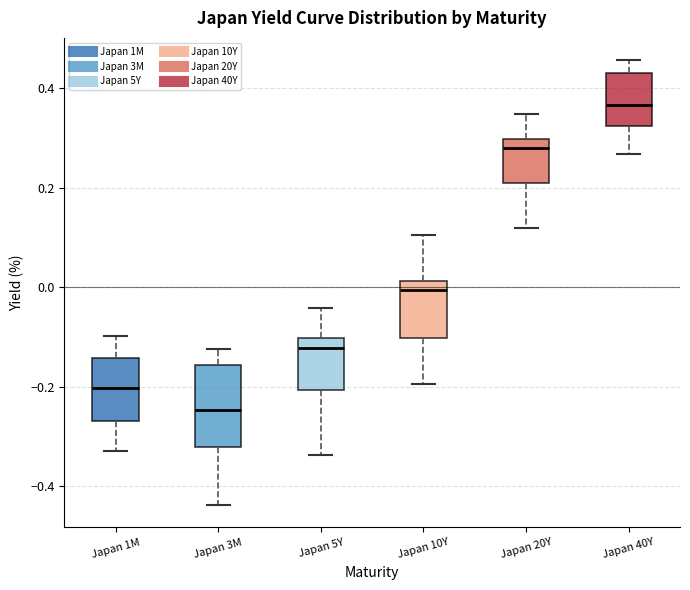

Which box has the highest median line?

Japan 40Y